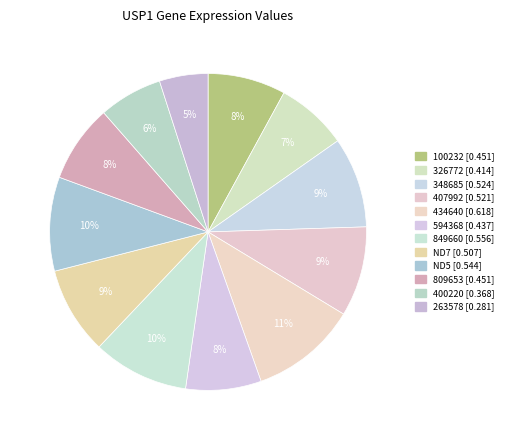

How many slices are in this pie chart?

12